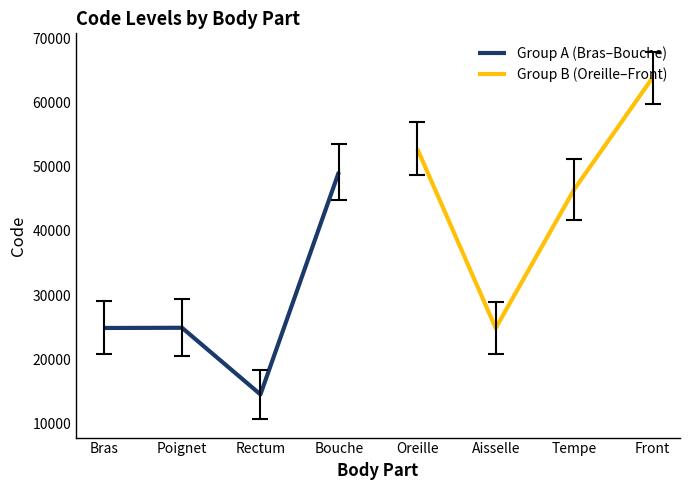

Where is the first local minimum for Group A (Bras–Bouche)?

Rectum